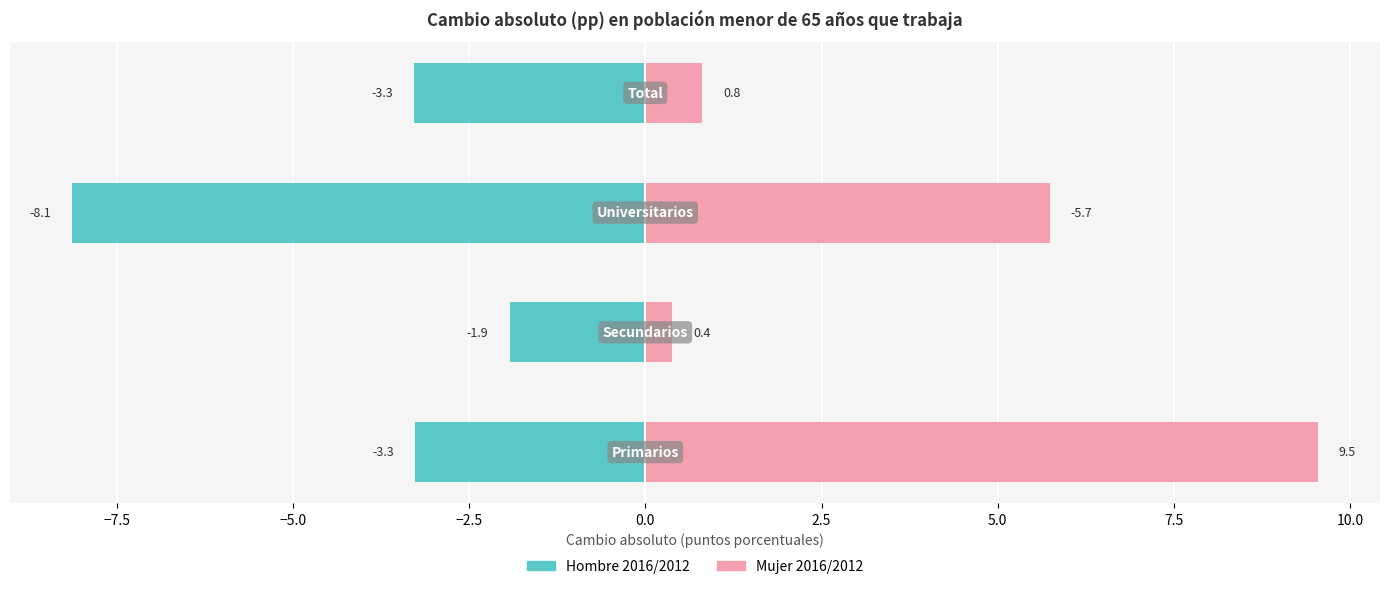

True or false: Mujer 2016/2012 has a value of 3.8 at −5.0.

False